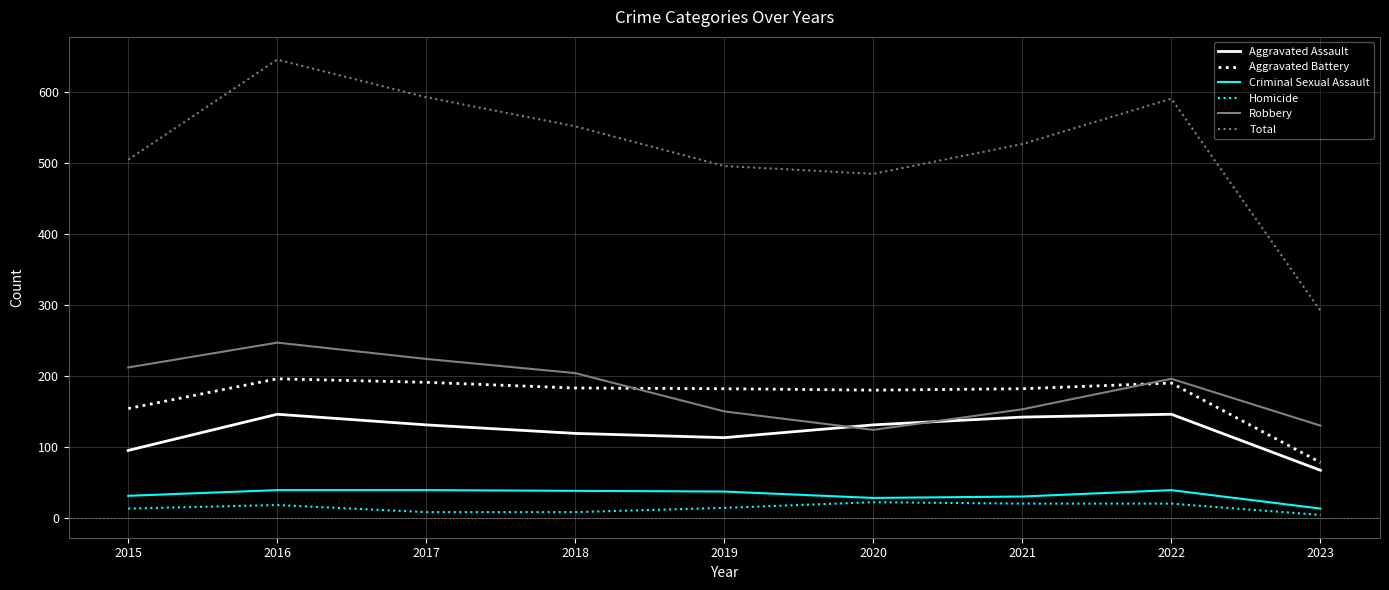

Between 2015 and 2023, which series saw the biggest shift?

Total